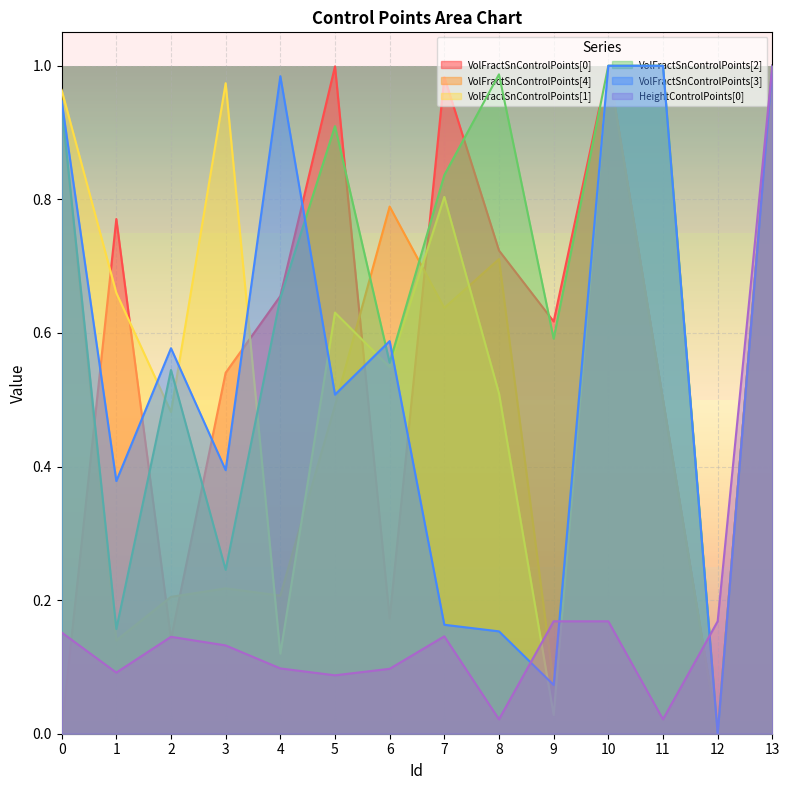

In VolFractSnControlPoints[4], how many points are lower than both neighbors (excluding endpoints)?

5